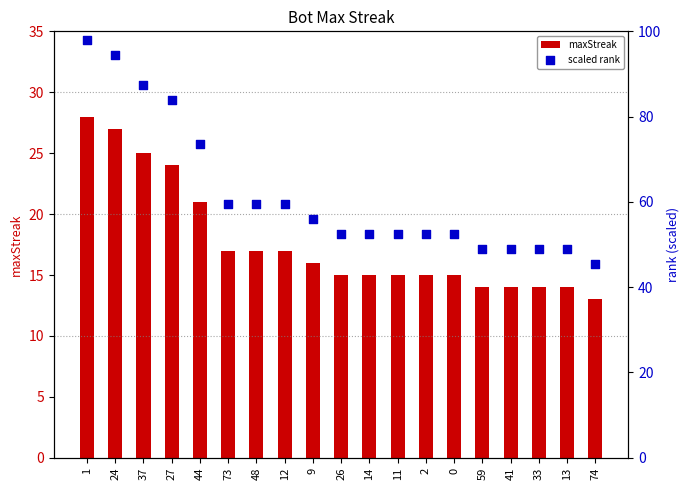

Which series has the widest spread of Y values?

scaled rank